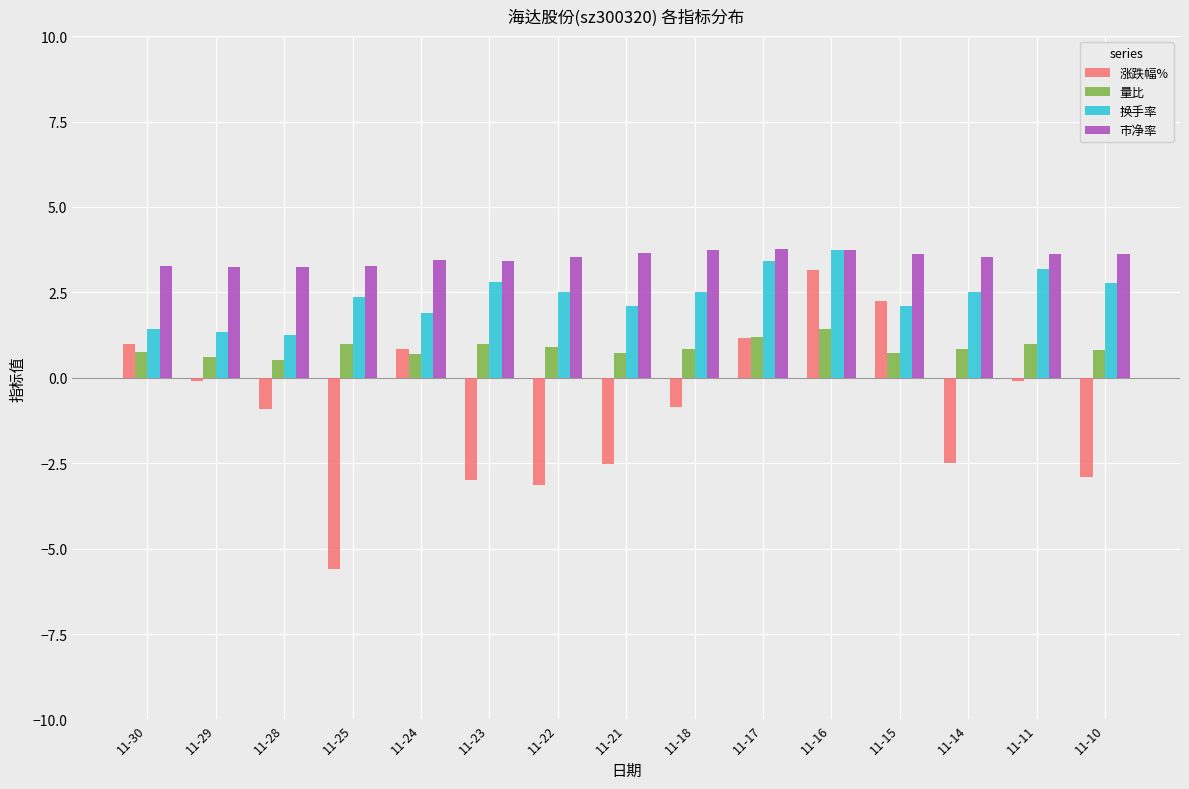

What is the value of the 市净率 bar at the 1st from the left?

3.3